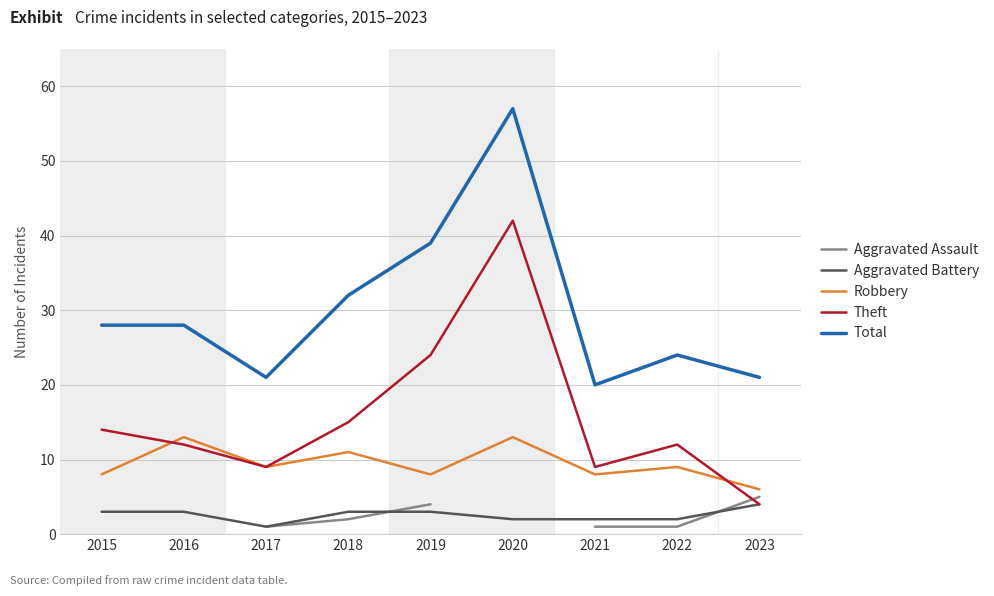

Which category has the highest value across all series?

2020